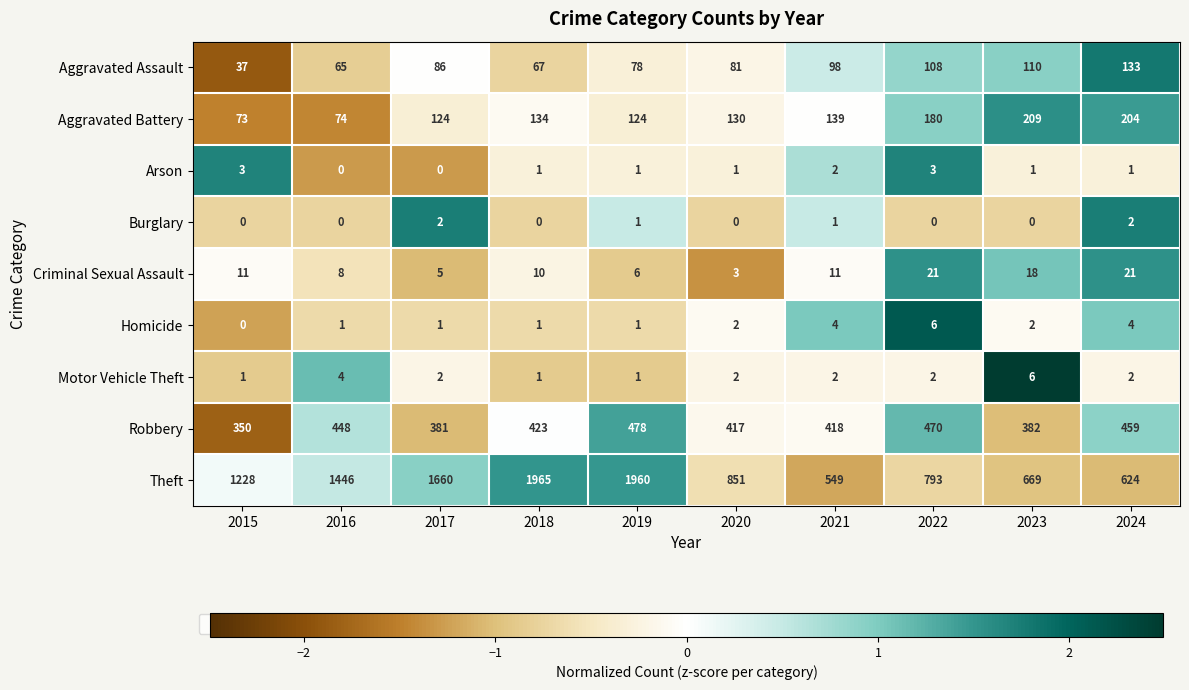

What is the difference between the second highest and second lowest values in the Theft series?

1336